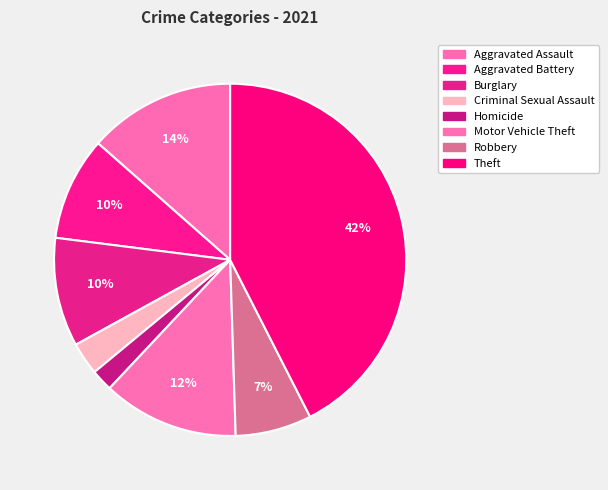

How many segments does this pie chart have?

8